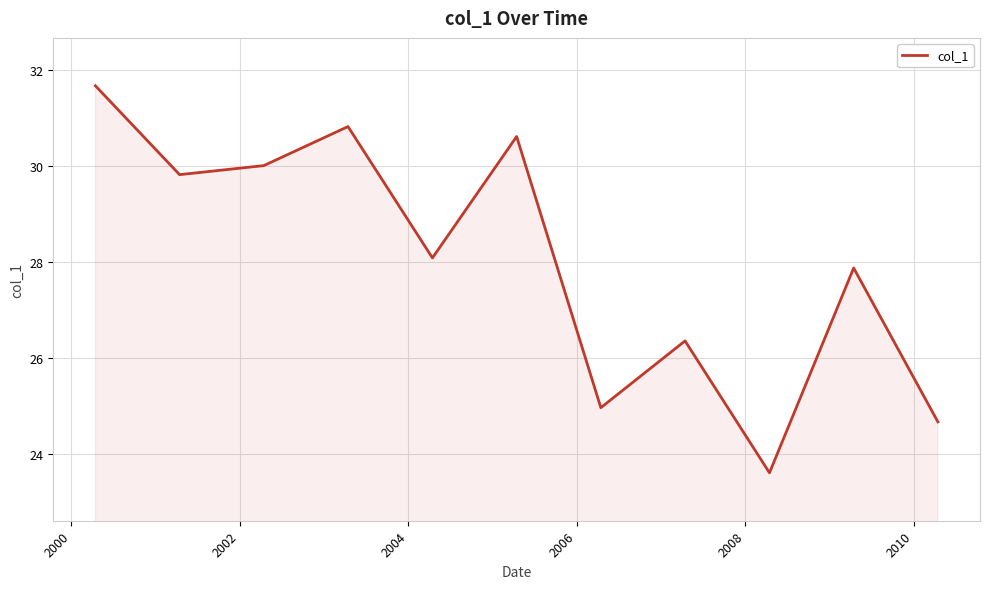

What is the difference between the maximum and minimum values?

8.1